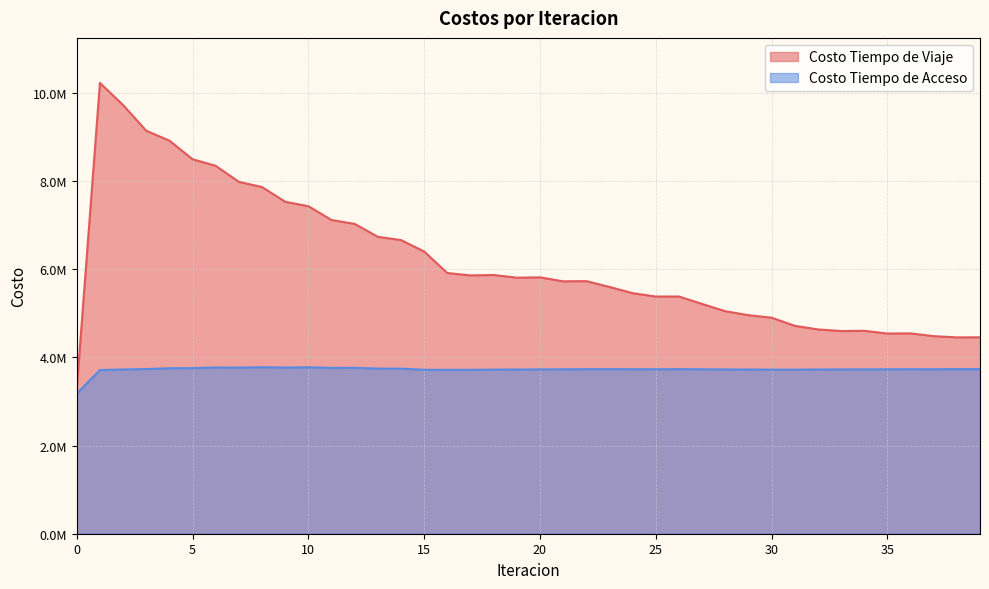

At how many categories does at least one series exceed 6302726?

15